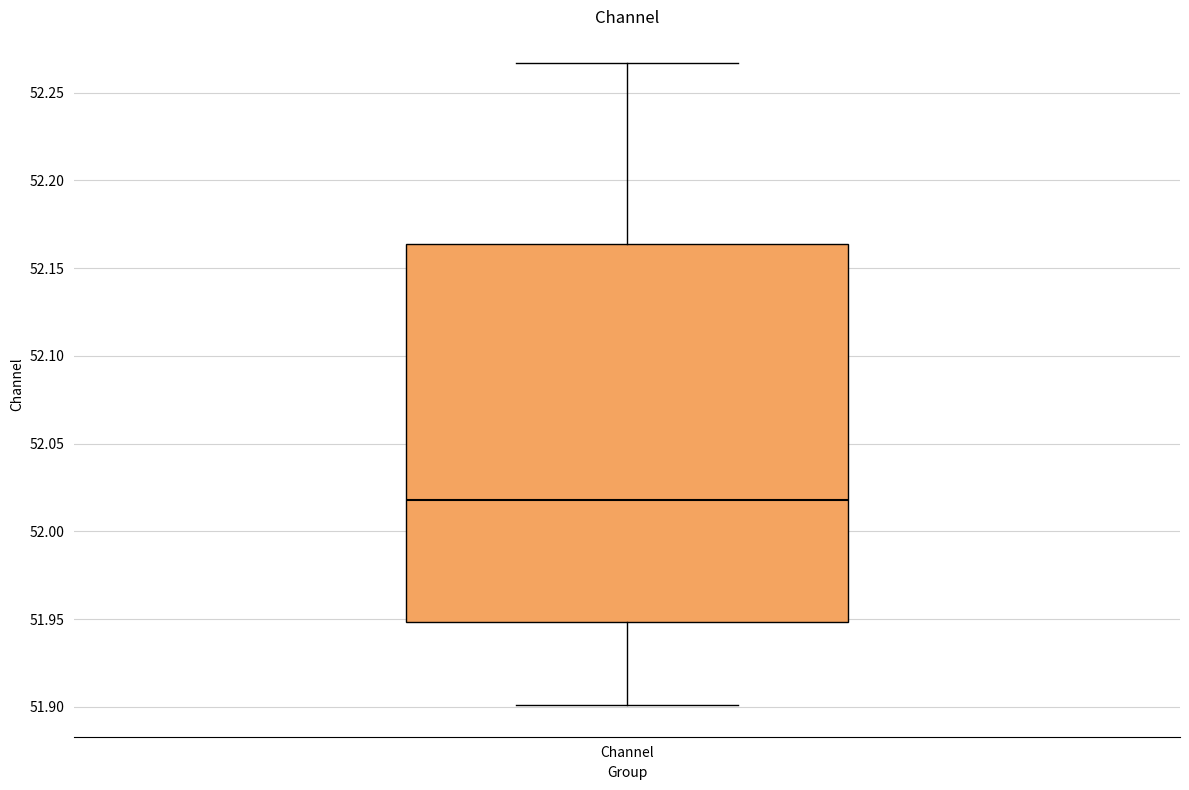

Read this box plot against the y-axis: the position of the median line, the range covered by the box, and the ends of both whiskers. The values are not printed on the chart, so give them approximately, as read against the axis.

median 52.020, box 51.950 to 52.165, whiskers 51.900 to 52.265